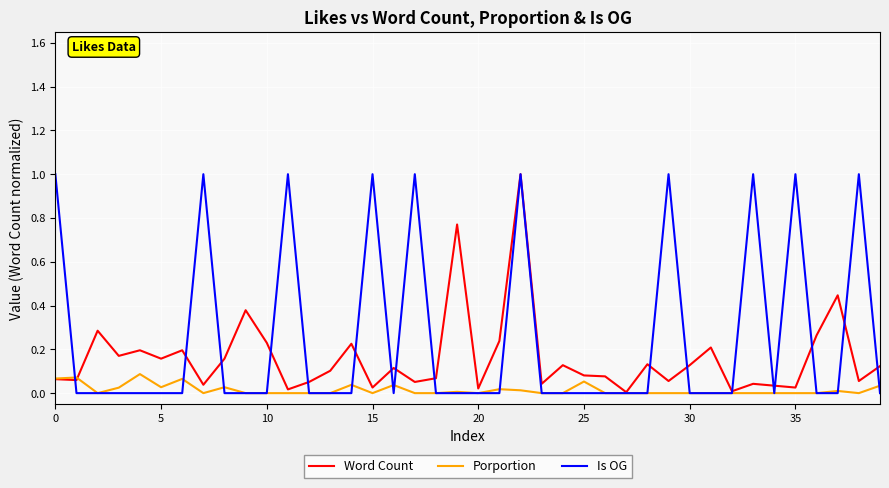

Which series has the largest total across all categories?

Is OG